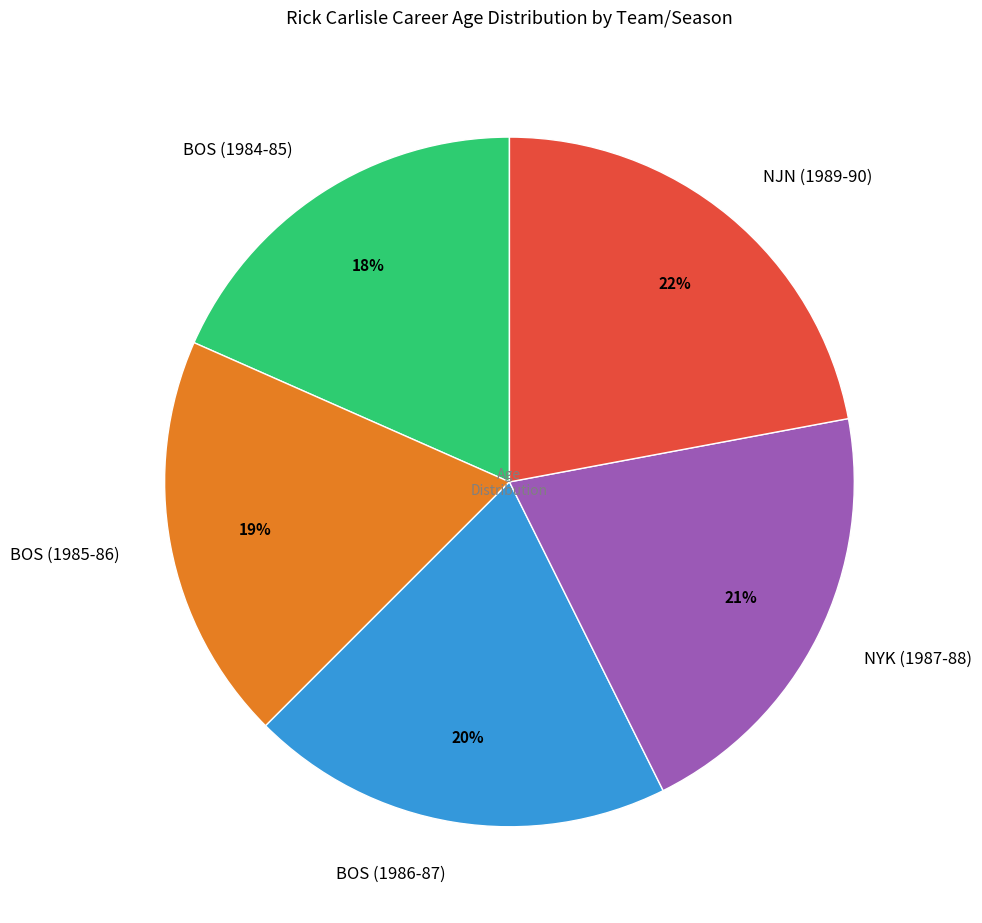

Which slice is the largest?

NJN (1989-90)